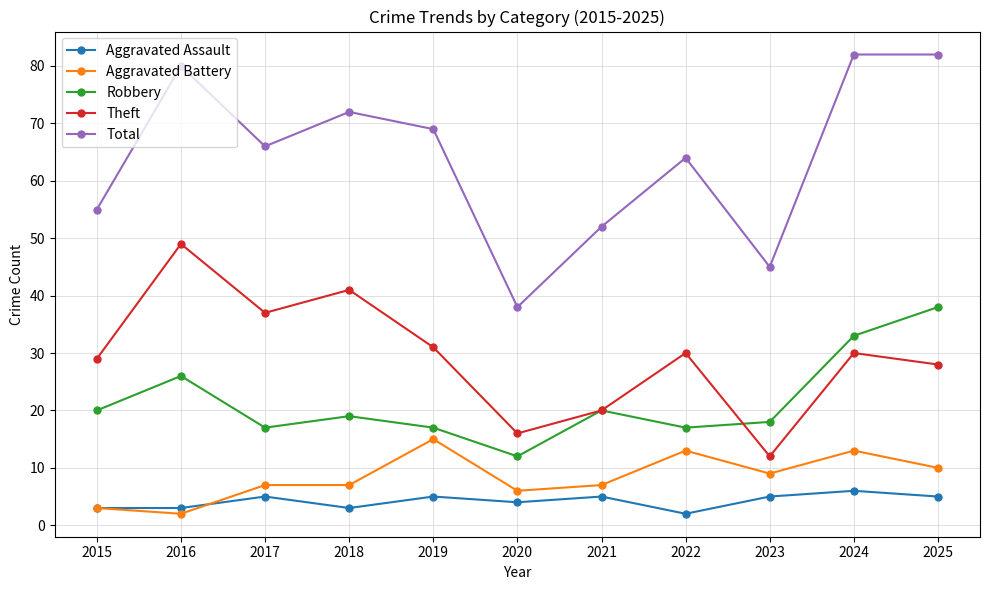

What is the minimum value shown in the chart?

2